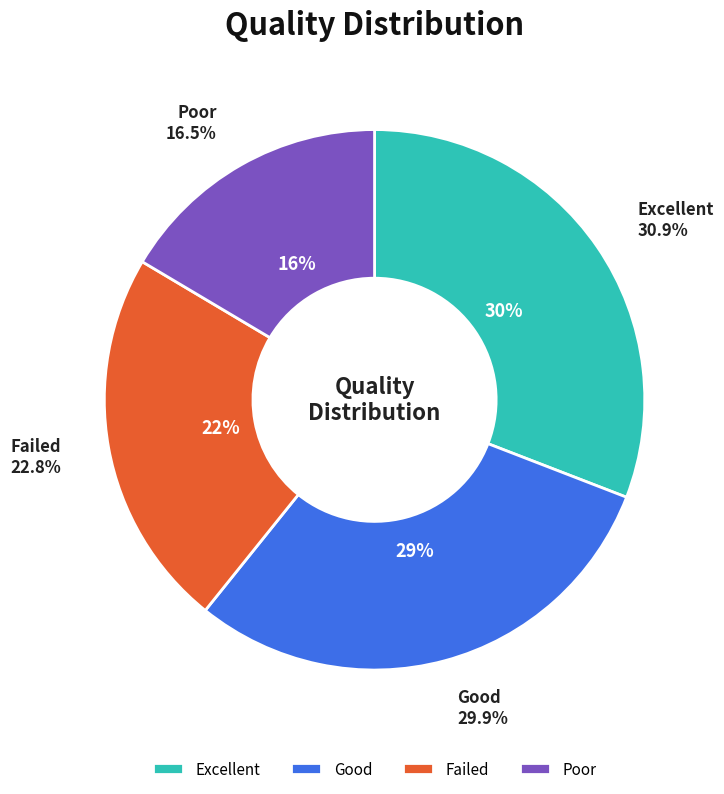

Is there any slice that represents more than half of the pie?

No